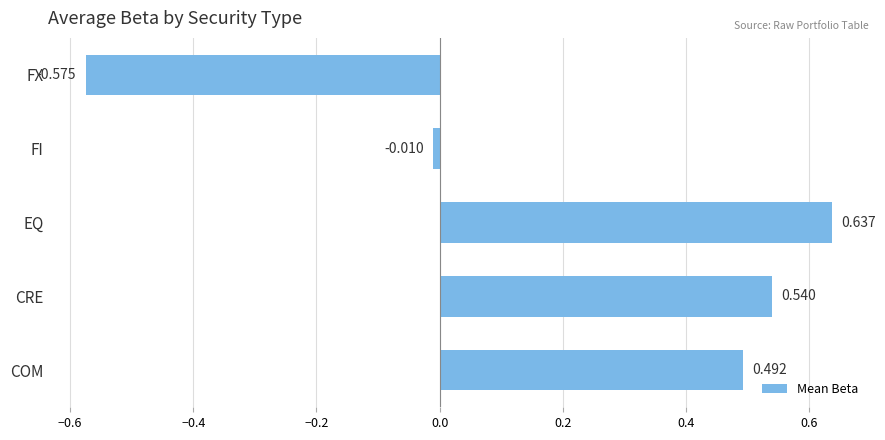

How many series are shown in this chart?

1